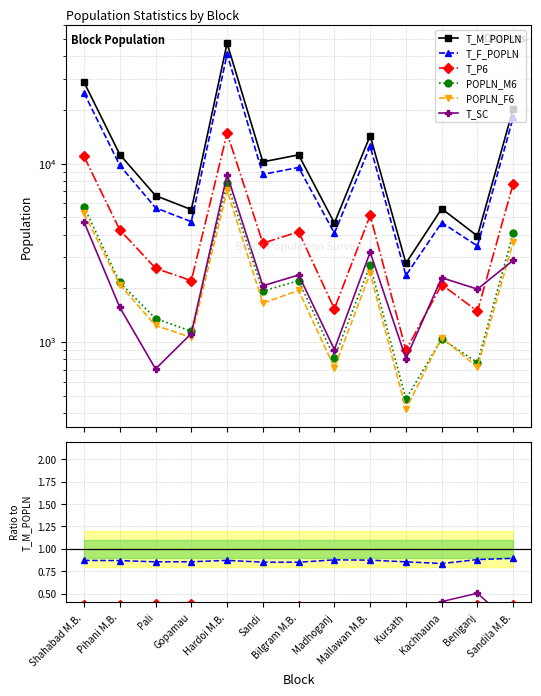

Reading right to left, list all the values displayed in this chart.

T_M_POPLN: Sandila M.B.=20382.0	Beniganj=3929.0	Kachhauna=5594.0	Kursath=2764.0	Mallawan M.B.=14371.0	Madhoganj=4648.0	Bilgram M.B.=11210.0	Sandi=10242.0	Hardoi M.B.=47389.0	Gopamau=5527.0	Pali=6621.0	Pihani M.B.=11263.0	Shahabad M.B.=28691.0
T_F_POPLN: Sandila M.B.=0.9	Beniganj=0.9	Kachhauna=0.8	Kursath=0.9	Mallawan M.B.=0.9	Madhoganj=0.9	Bilgram M.B.=0.8	Sandi=0.9	Hardoi M.B.=0.9	Gopamau=0.9	Pali=0.9	Pihani M.B.=0.9	Shahabad M.B.=0.9
T_P6: Sandila M.B.=0.4	Beniganj=0.4	Kachhauna=0.4	Kursath=0.3	Mallawan M.B.=0.4	Madhoganj=0.3	Bilgram M.B.=0.4	Sandi=0.3	Hardoi M.B.=0.3	Gopamau=0.4	Pali=0.4	Pihani M.B.=0.4	Shahabad M.B.=0.4
POPLN_M6: Sandila M.B.=0.2	Beniganj=0.2	Kachhauna=0.2	Kursath=0.2	Mallawan M.B.=0.2	Madhoganj=0.2	Bilgram M.B.=0.2	Sandi=0.2	Hardoi M.B.=0.2	Gopamau=0.2	Pali=0.2	Pihani M.B.=0.2	Shahabad M.B.=0.2
POPLN_F6: Sandila M.B.=0.2	Beniganj=0.2	Kachhauna=0.2	Kursath=0.2	Mallawan M.B.=0.2	Madhoganj=0.2	Bilgram M.B.=0.2	Sandi=0.2	Hardoi M.B.=0.1	Gopamau=0.2	Pali=0.2	Pihani M.B.=0.2	Shahabad M.B.=0.2
T_SC: Sandila M.B.=0.1	Beniganj=0.5	Kachhauna=0.4	Kursath=0.3	Mallawan M.B.=0.2	Madhoganj=0.2	Bilgram M.B.=0.2	Sandi=0.2	Hardoi M.B.=0.2	Gopamau=0.2	Pali=0.1	Pihani M.B.=0.1	Shahabad M.B.=0.2